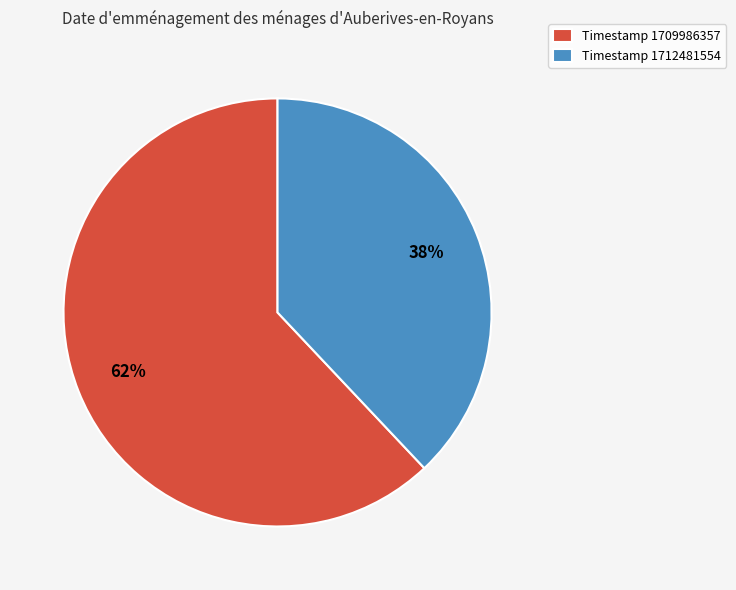

How many slices are in this pie chart?

2